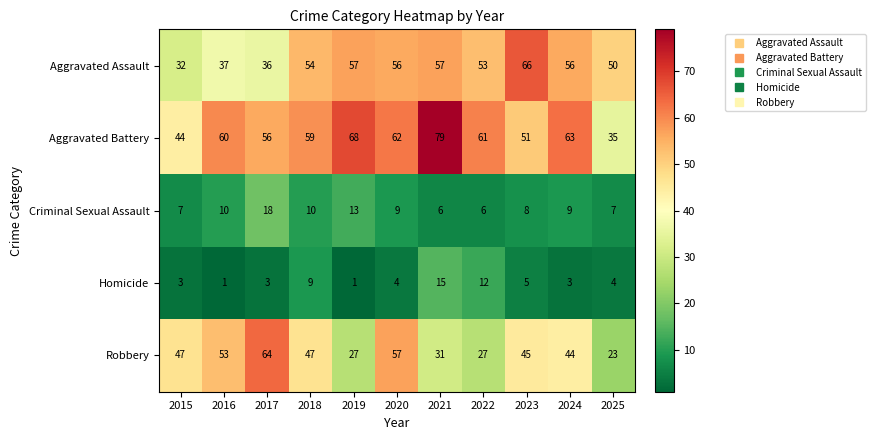

What is the maximum value shown in the chart?

79